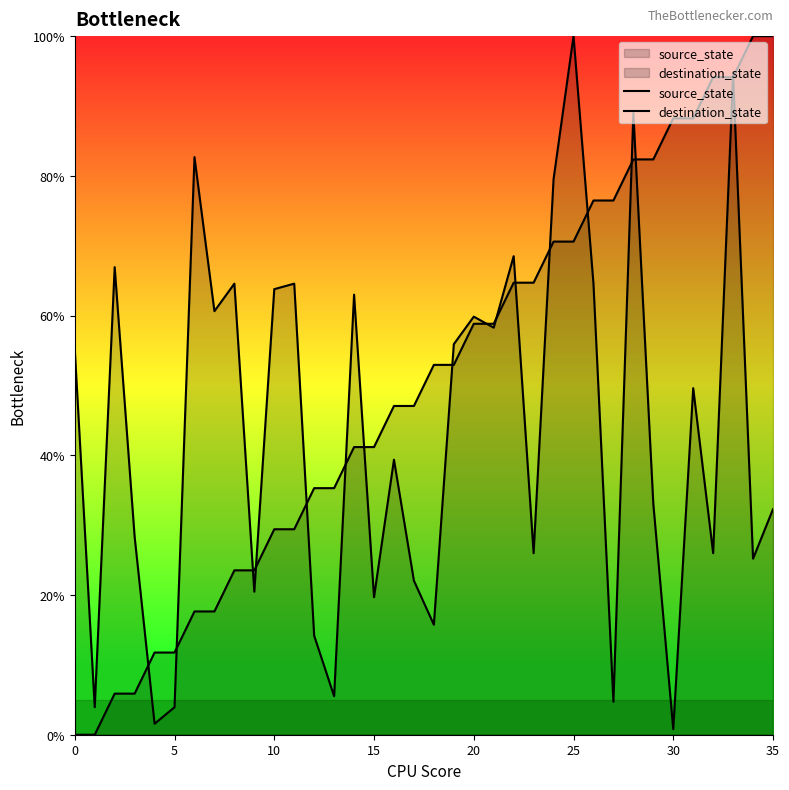

What is the difference between the second highest and second lowest values in the source_state series?

100.0